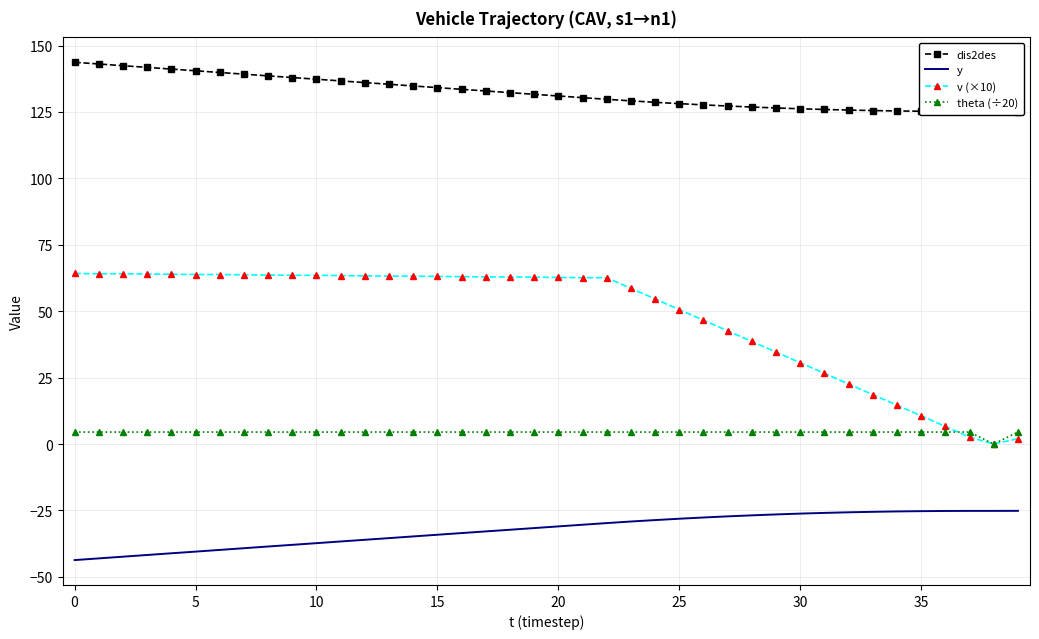

True or false: v (×10) has more than 2 points higher than both neighbors.

False